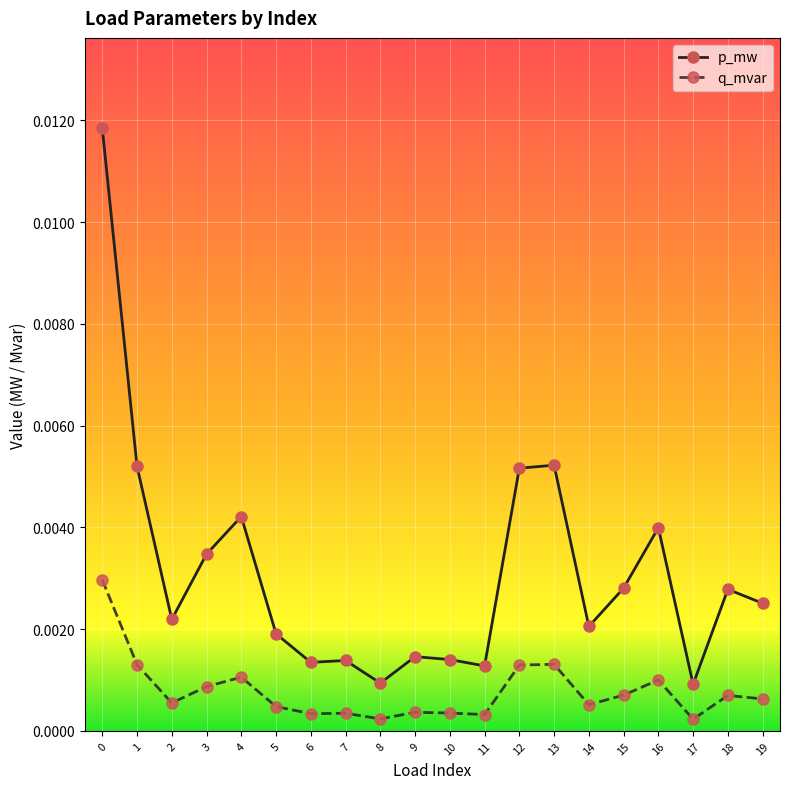

Which series changed the most between 2 and 12?

p_mw